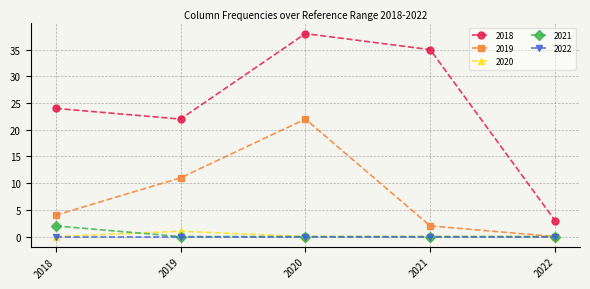

Is this an area chart (filled region under the line)?

No